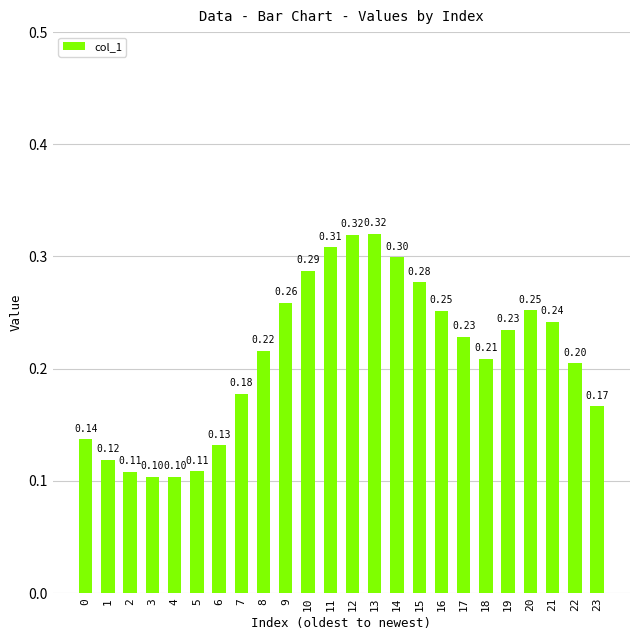

Does the chart contain any negative values?

No